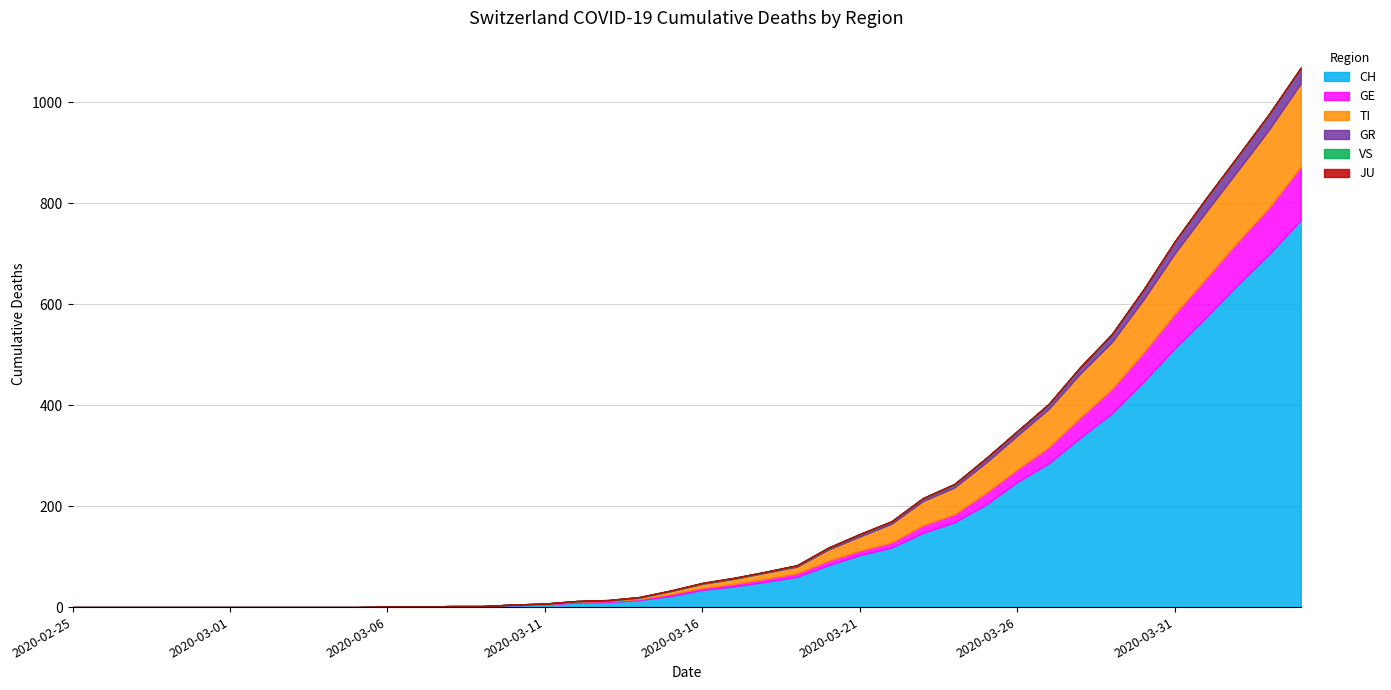

Is the value of GE at 2020-03-23 greater than the value of VS at 2020-03-15?

Yes